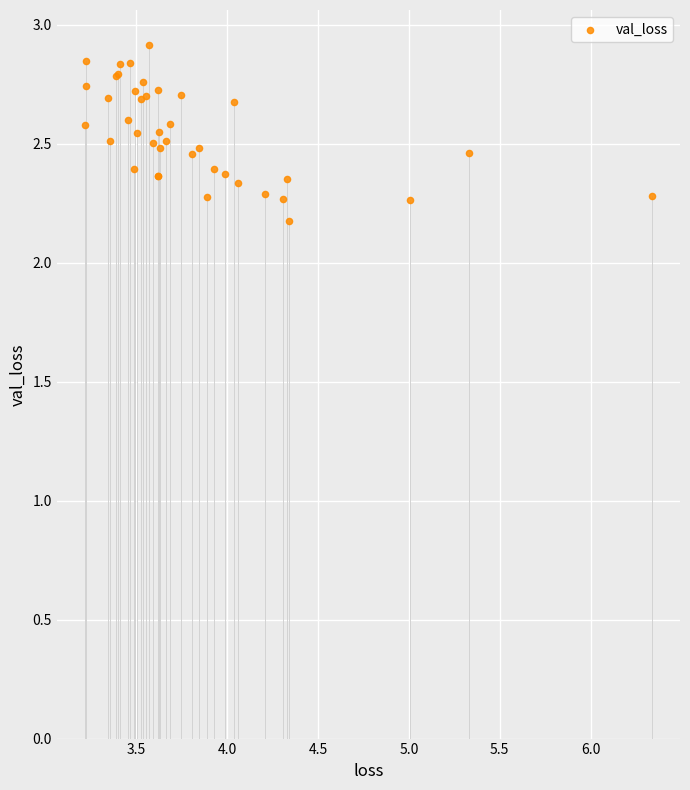

What Y value in the scatter plot is closest to 2?

2.2